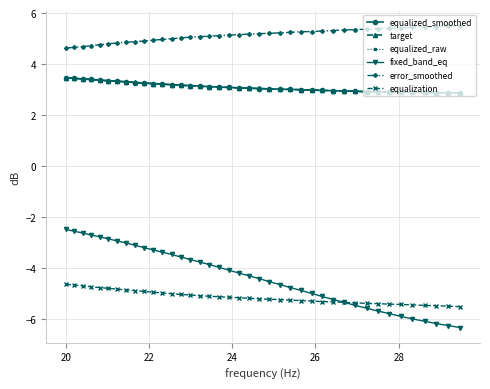

What is the smallest value displayed?

-6.3